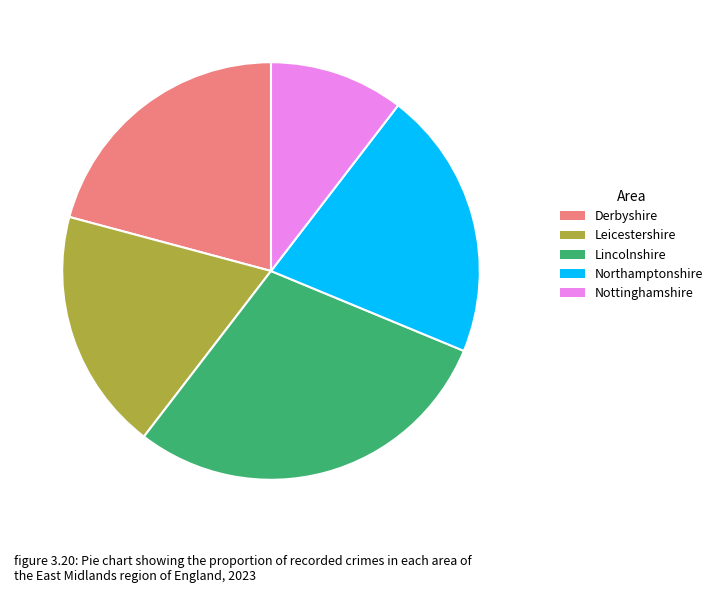

Is there any slice that represents more than half of the pie?

No